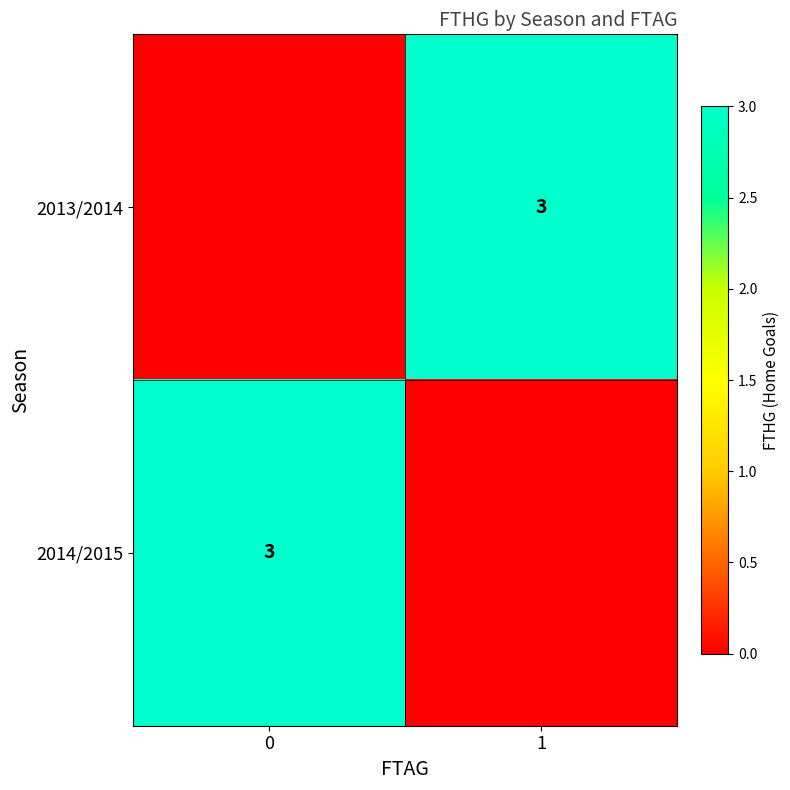

What is the total value across all series at 1?

3